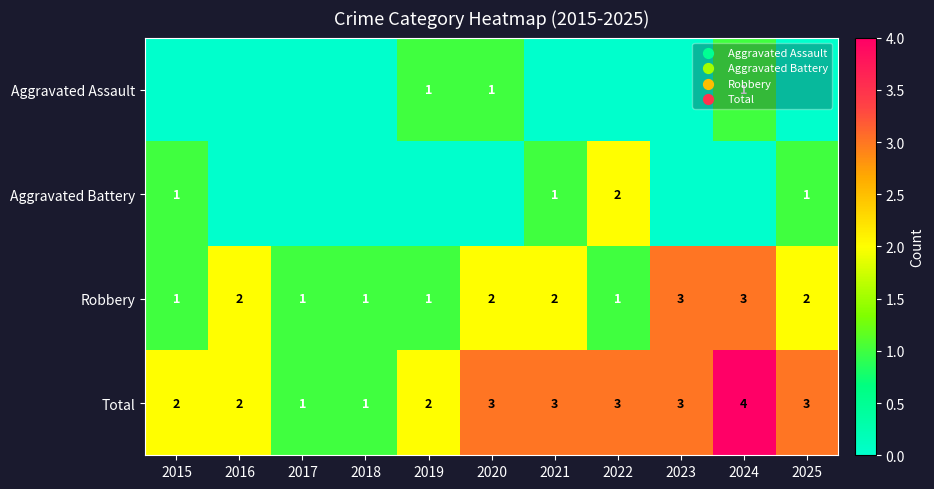

How many Total values are between 2 and 3?

8